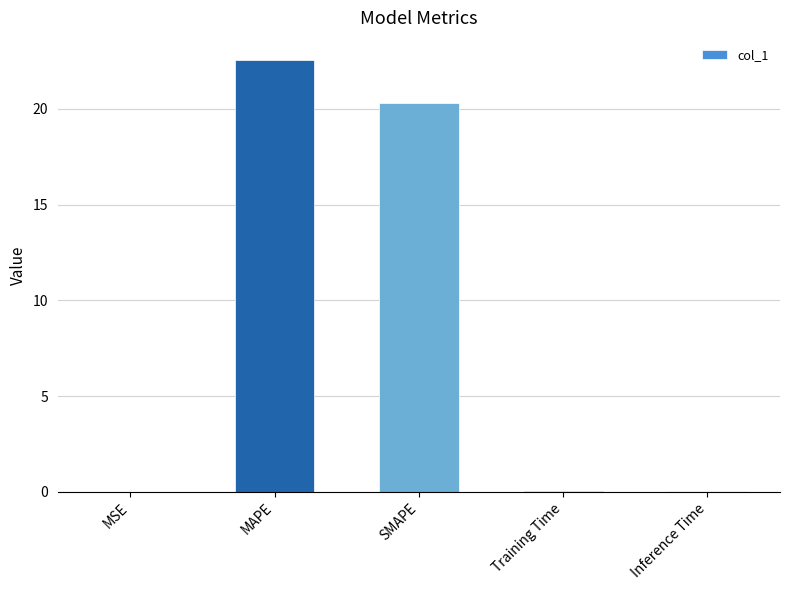

What value does the data have at SMAPE?

20.3